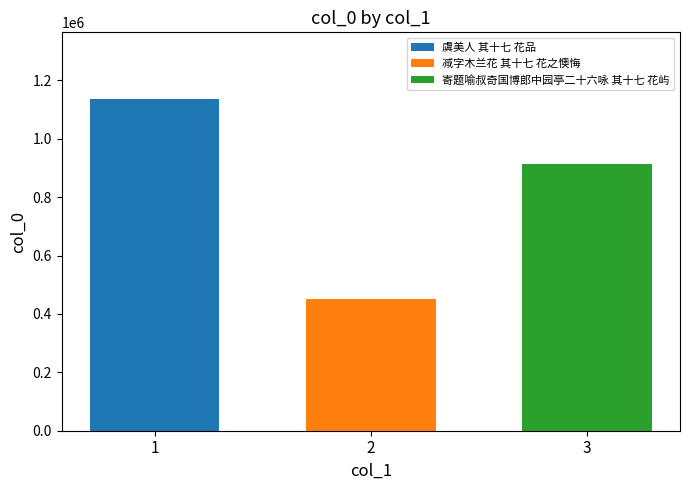

List the series in order of their peak value, lowest first.

减字木兰花 其十七 花之懊悔, 寄题喻叔奇国博郎中园亭二十六咏 其十七 花屿, 虞美人 其十七 花品